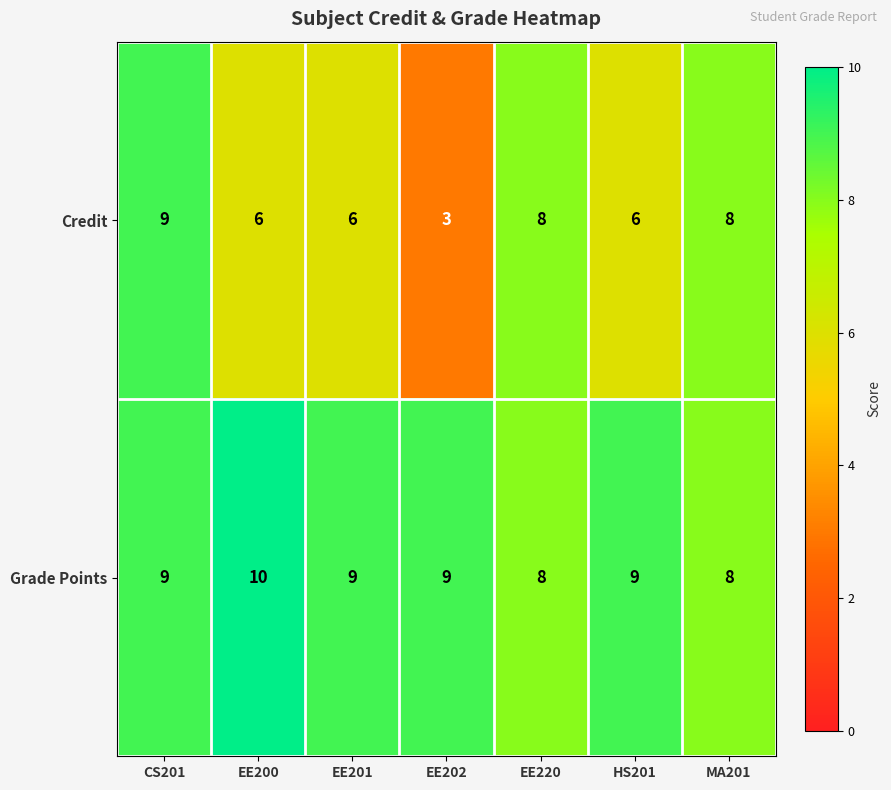

What is the average value of the Grade Points series?

9